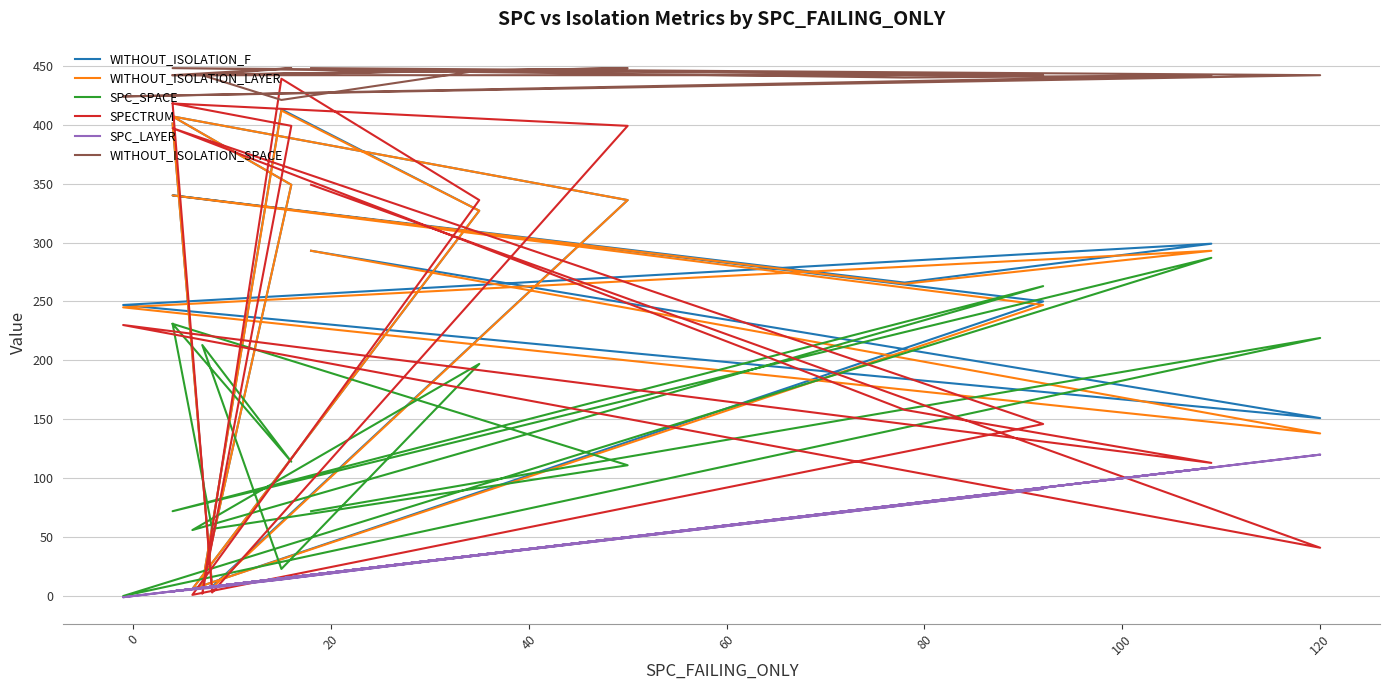

The value of SPC_LAYER at 15 is 6. True or false?

False